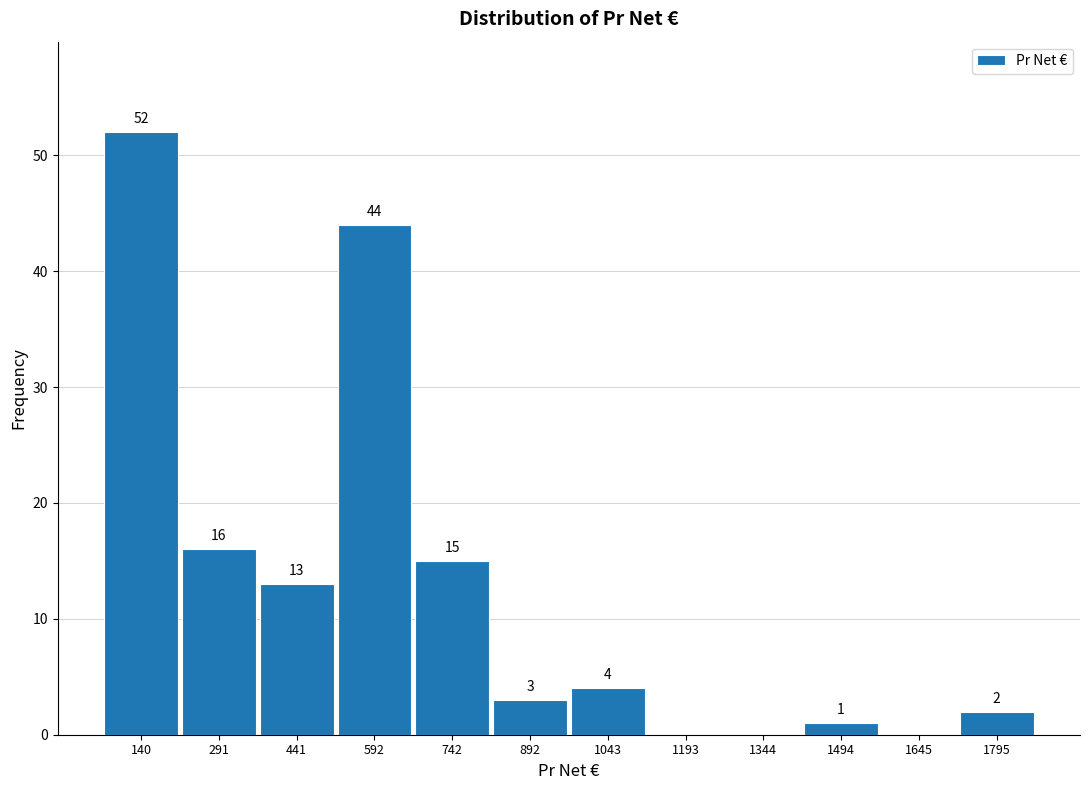

Which range on the x-axis has the tallest bar?

60 to 220